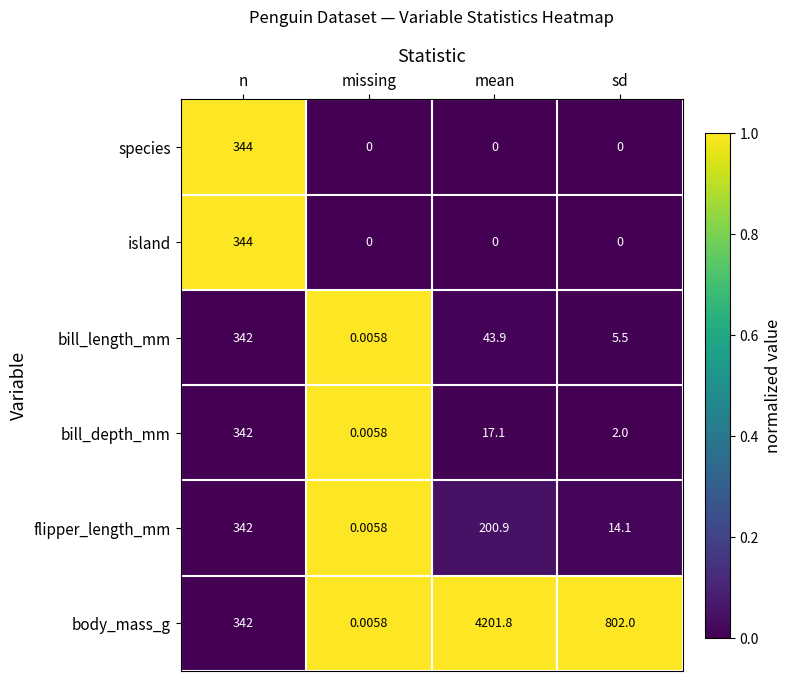

Between n and sd, which series saw the biggest shift?

body_mass_g